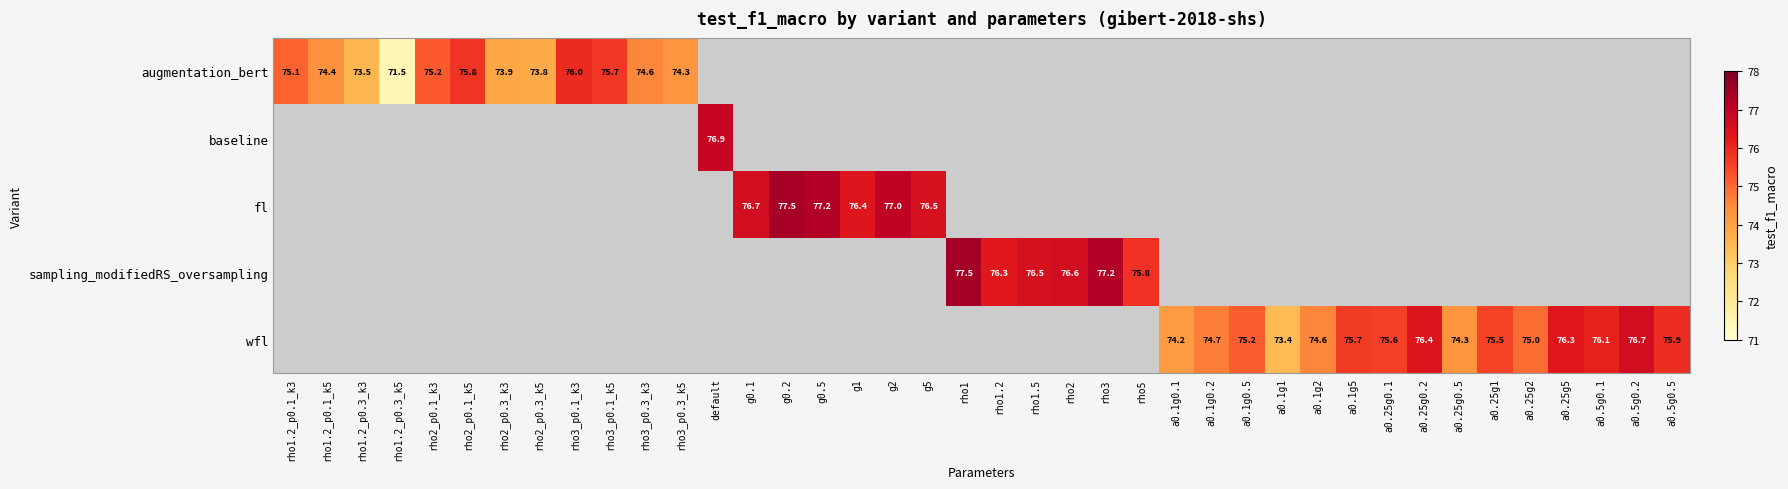

Count the number of categories in the chart.

40